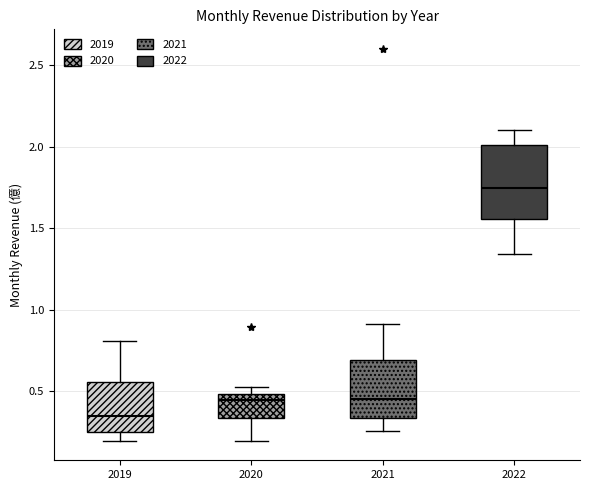

Reading left to right, read every box against the y-axis: the position of its median line, the range the box covers, and the ends of its whiskers. The values are not printed on the chart, so give them approximately, as read against the axis.

2019: median 0.35, box 0.25 to 0.55, whiskers 0.20 to 0.80
2020: median 0.45, box 0.35 to 0.50, whiskers 0.20 to 0.55
2021: median 0.45, box 0.35 to 0.70, whiskers 0.25 to 0.90
2022: median 1.75, box 1.55 to 2.00, whiskers 1.35 to 2.10